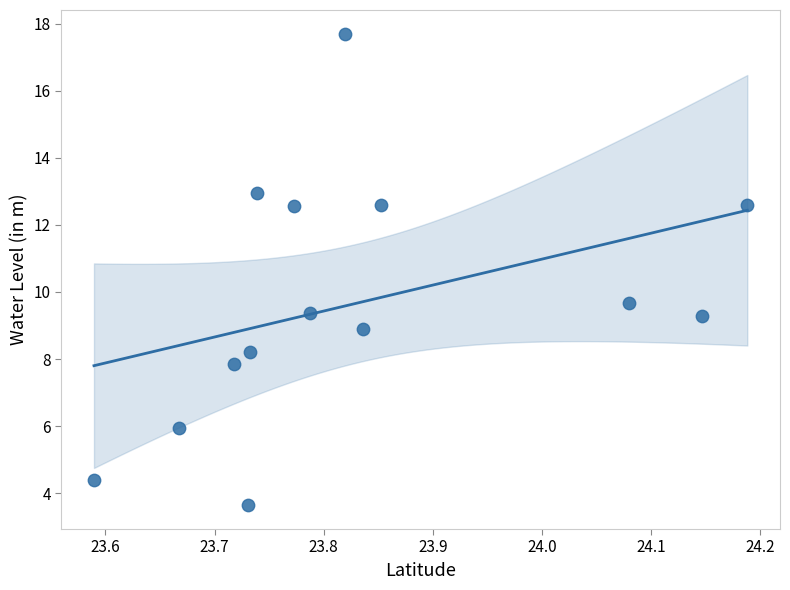

What Y value in the scatter plot is closest to 10?

9.7